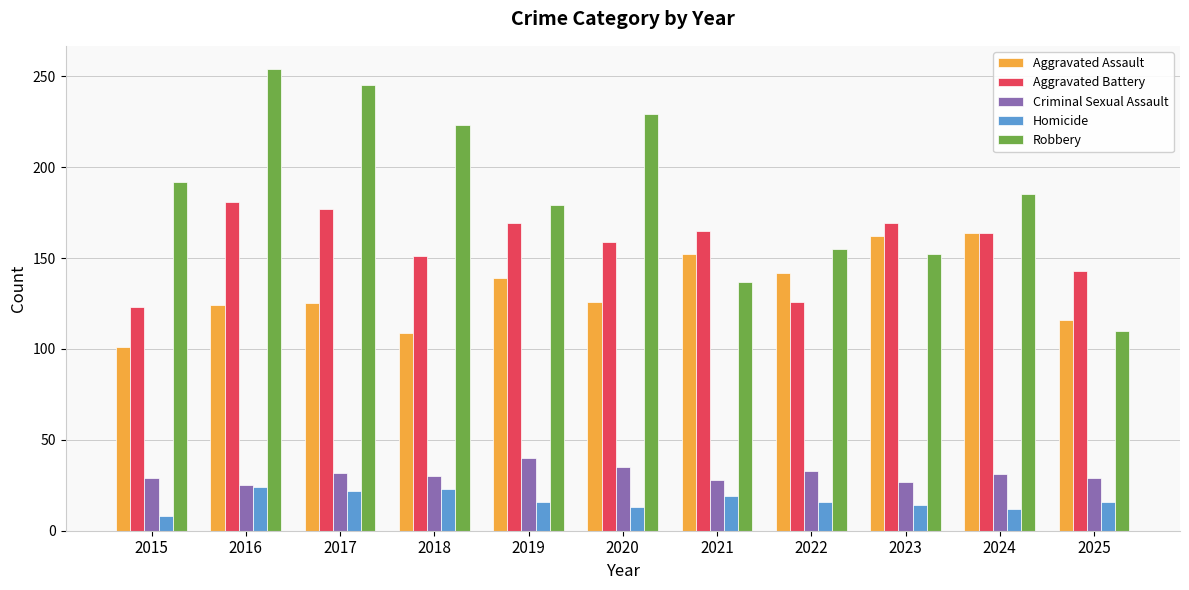

What is the difference between the second highest and minimum values in the Criminal Sexual Assault series?

10